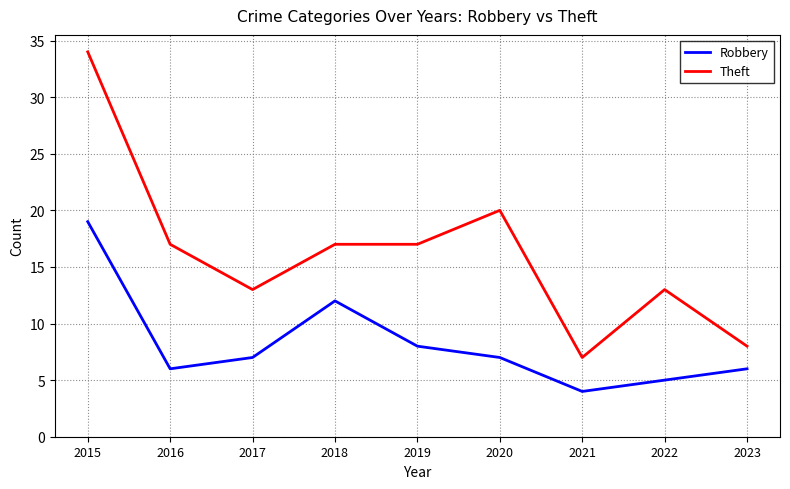

How many categories are shown in the chart?

9